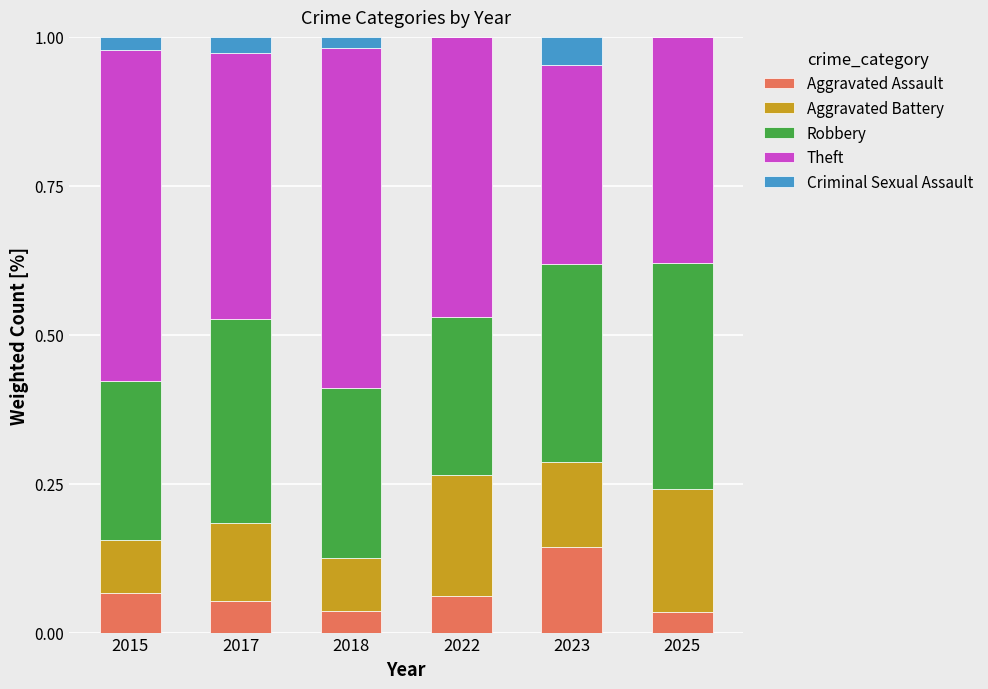

At which label does Aggravated Assault reach its peak?

2023